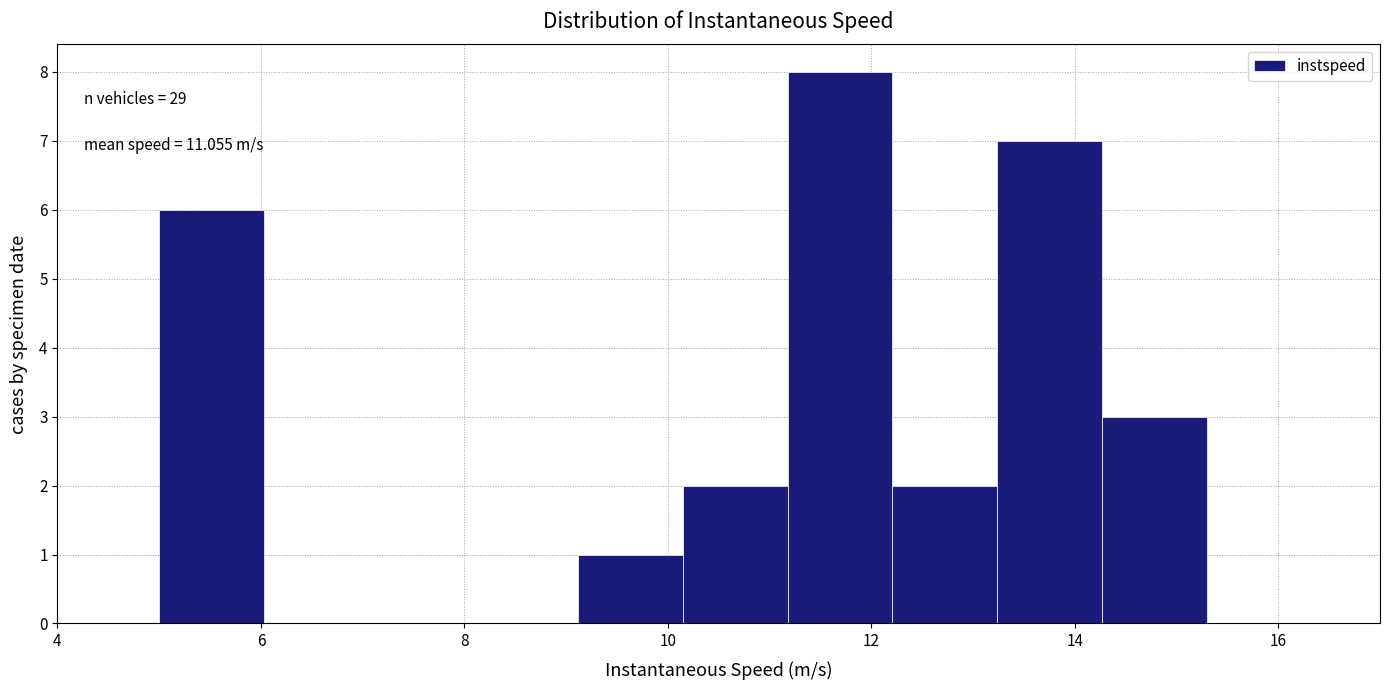

Which range on the x-axis has the tallest bar?

11.2 to 12.2